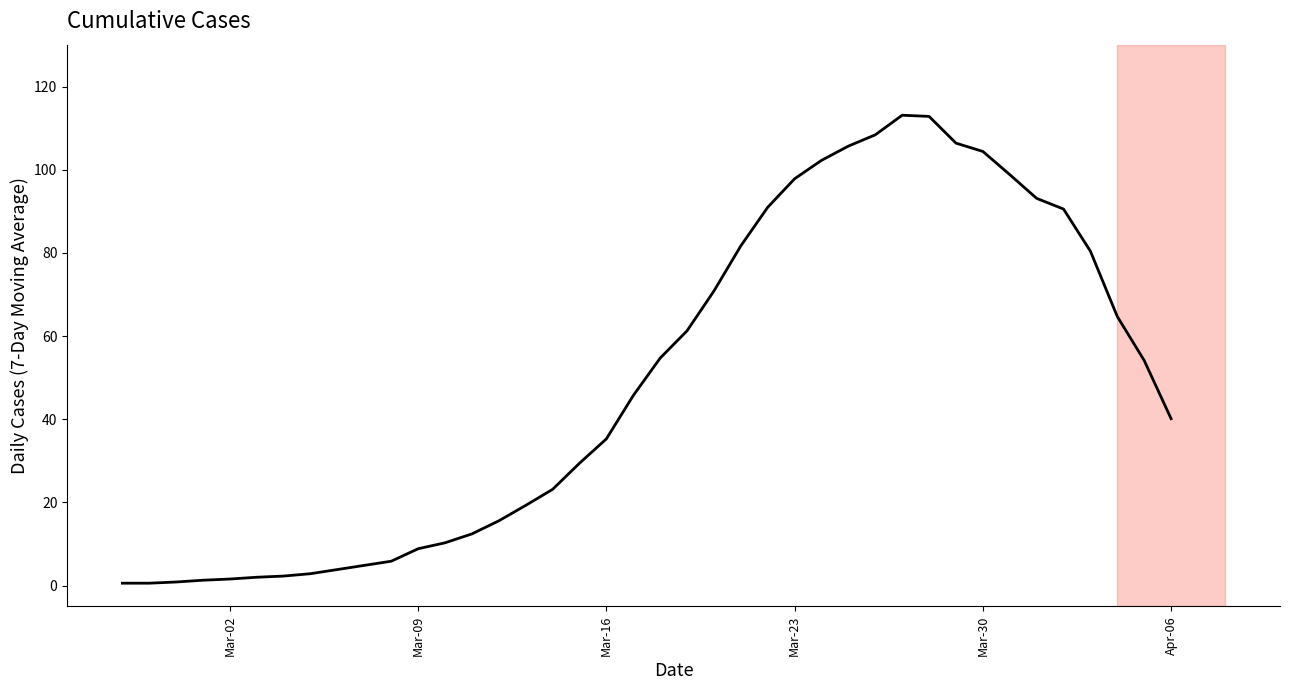

What is the difference between the maximum and minimum values?

112.6